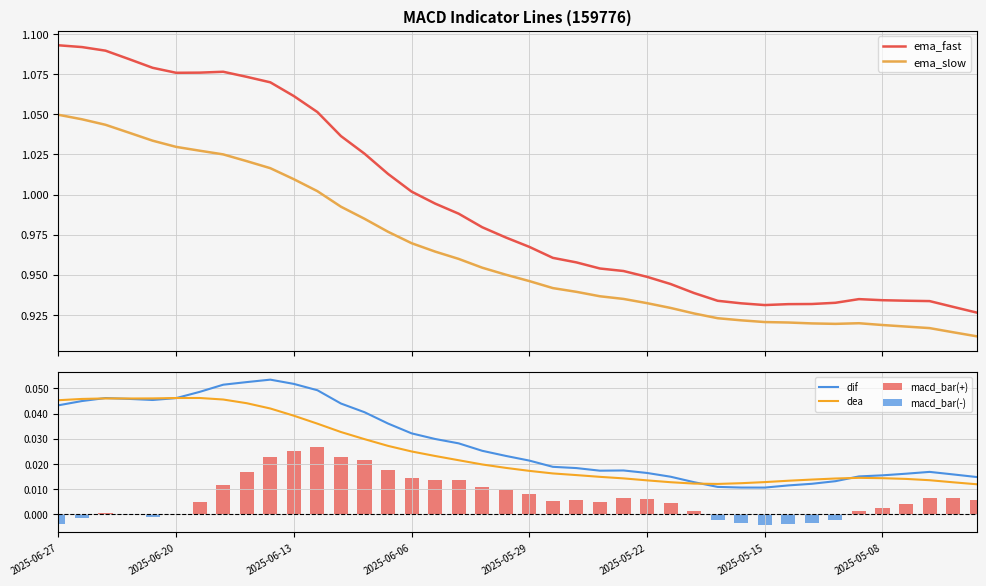

The ema_fast series shows 1.0 at 2025-06-11. True or false?

True